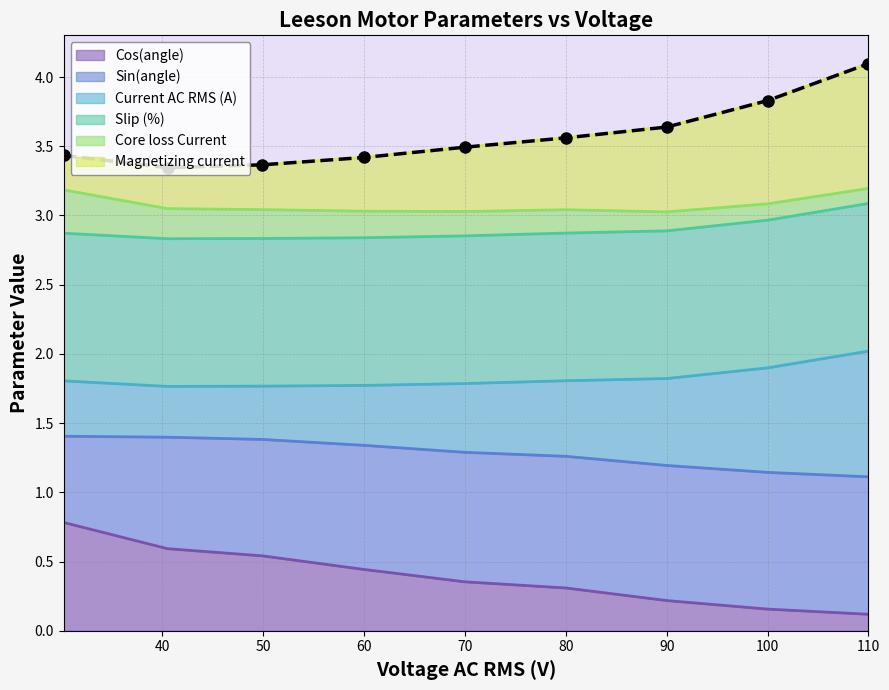

What is the maximum value for Cos(angle)?

0.8